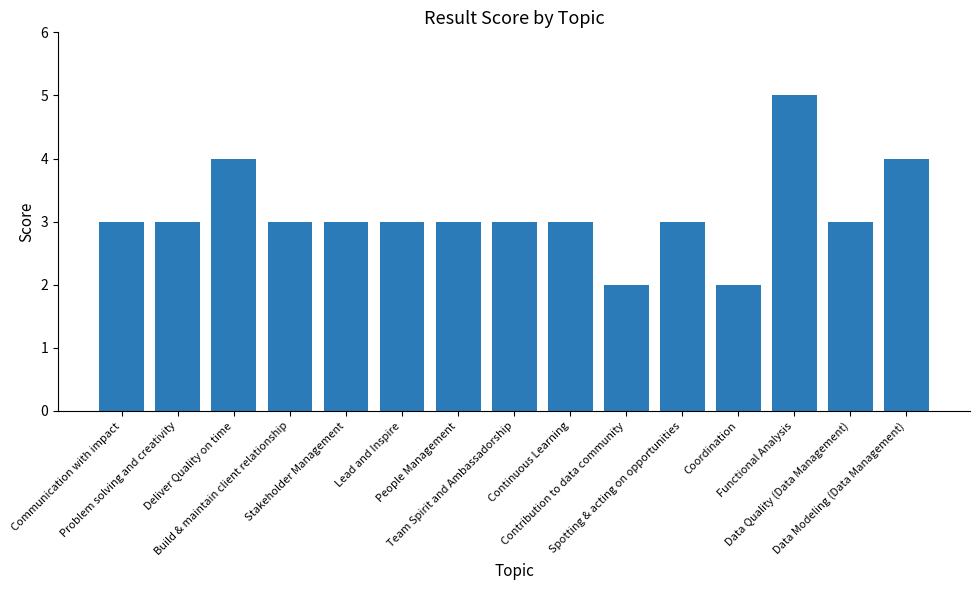

Reading right to left, extract all data points from this chart.

Data Modeling (Data Management)=4	Data Quality (Data Management)=3	Functional Analysis=5	Coordination=2	Spotting & acting on opportunities=3	Contribution to data community=2	Continuous Learning=3	Team Spirit and Ambassadorship=3	People Management=3	Lead and Inspire=3	Stakeholder Management=3	Build & maintain client relationship=3	Deliver Quality on time=4	Problem solving and creativity=3	Communication with impact=3